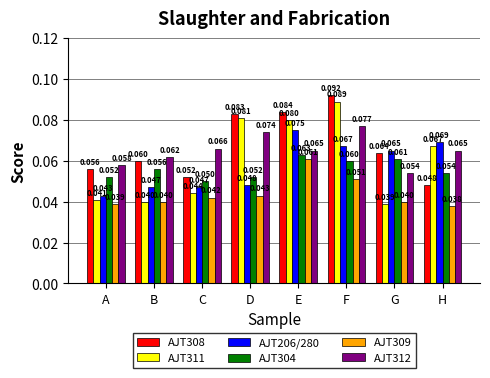

At which label is AJT309 closest to 0?

H